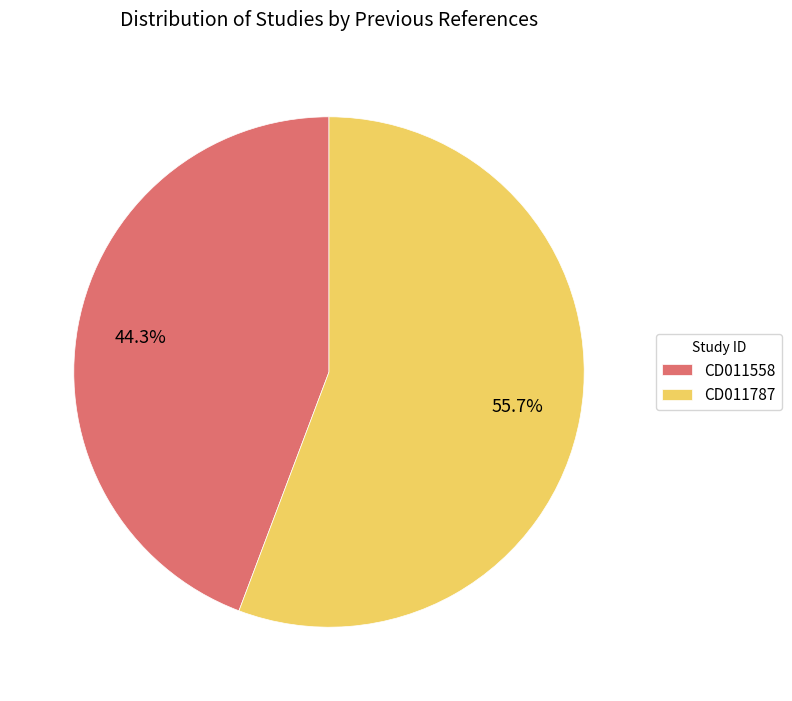

To the nearest percent, what portion does CD011787 represent?

56%